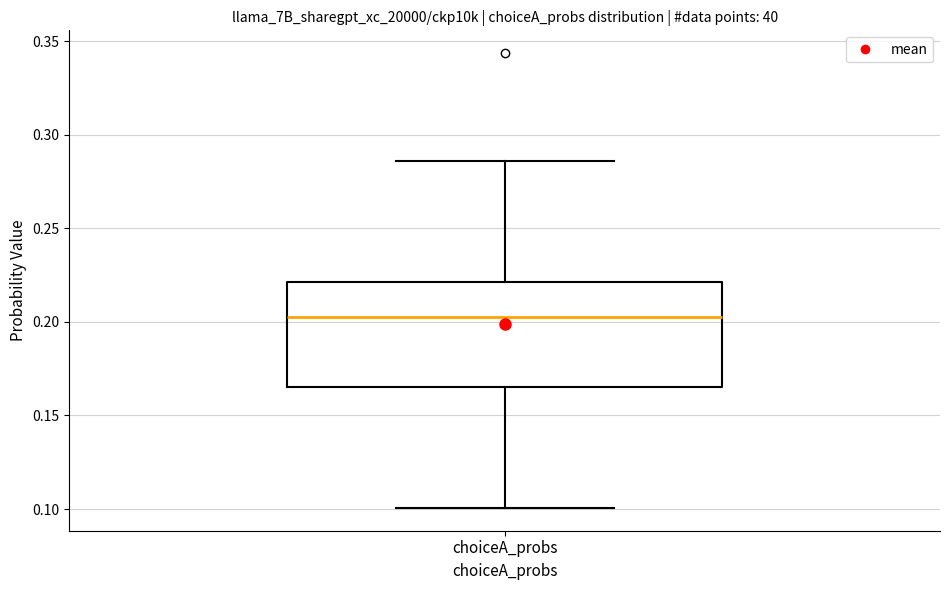

Transcribe this box plot: give where the median line is, the range the box spans, and where the two whiskers end, as read against the y-axis. The values are not printed on the chart, so give them approximately, as read against the axis.

median 0.205, box 0.165 to 0.220, whiskers 0.100 to 0.285